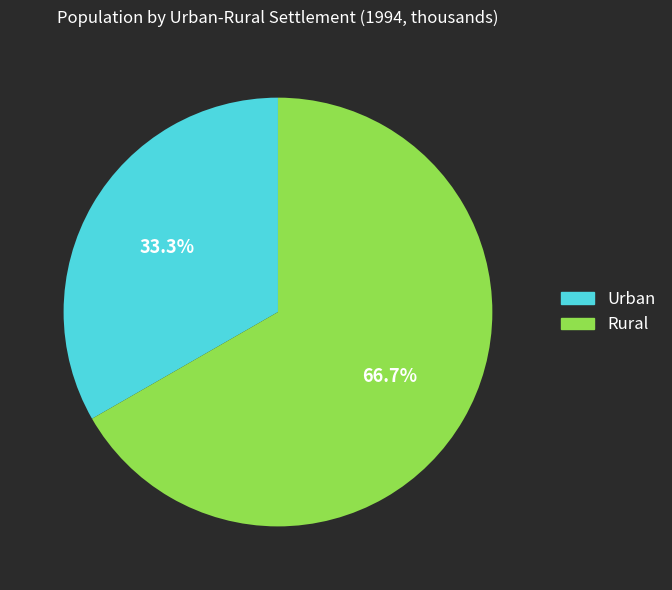

How much of the chart is everything except Urban?

66.7%